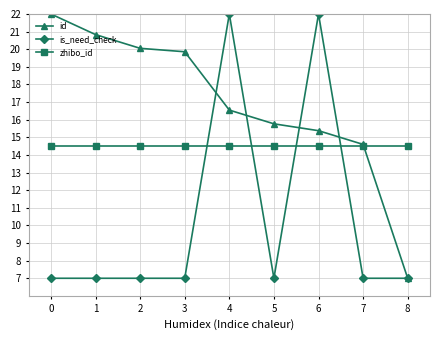

How many series are shown in this chart?

3